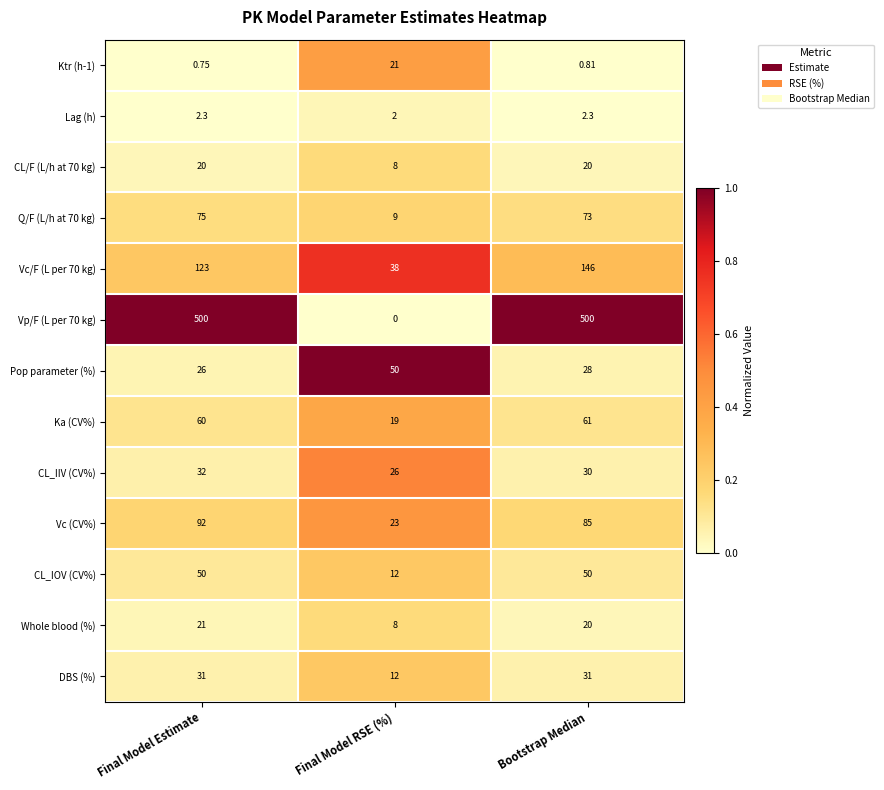

Between Final Model Estimate and Final Model RSE (%), which series saw the biggest shift?

Vp/F (L per 70 kg)